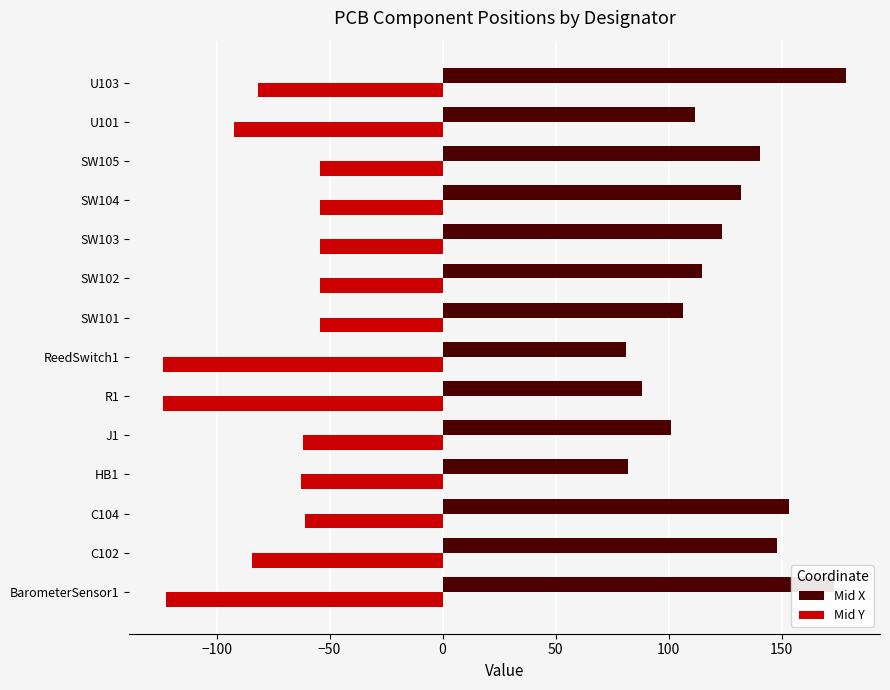

The value of Mid Y at C102 is -84.3. True or false?

True